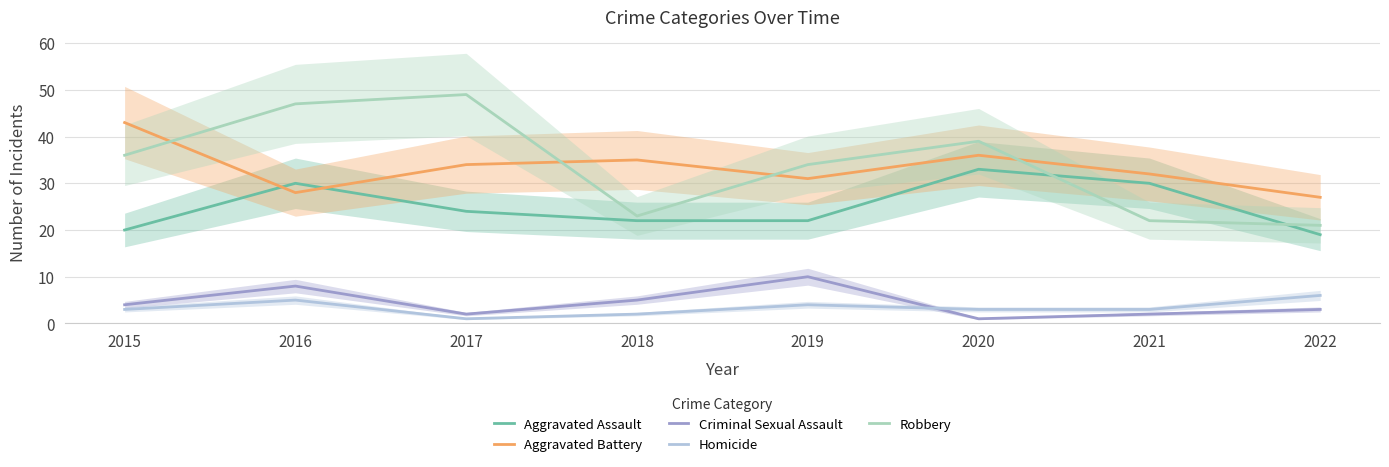

Where is the first local maximum for Aggravated Assault?

2016